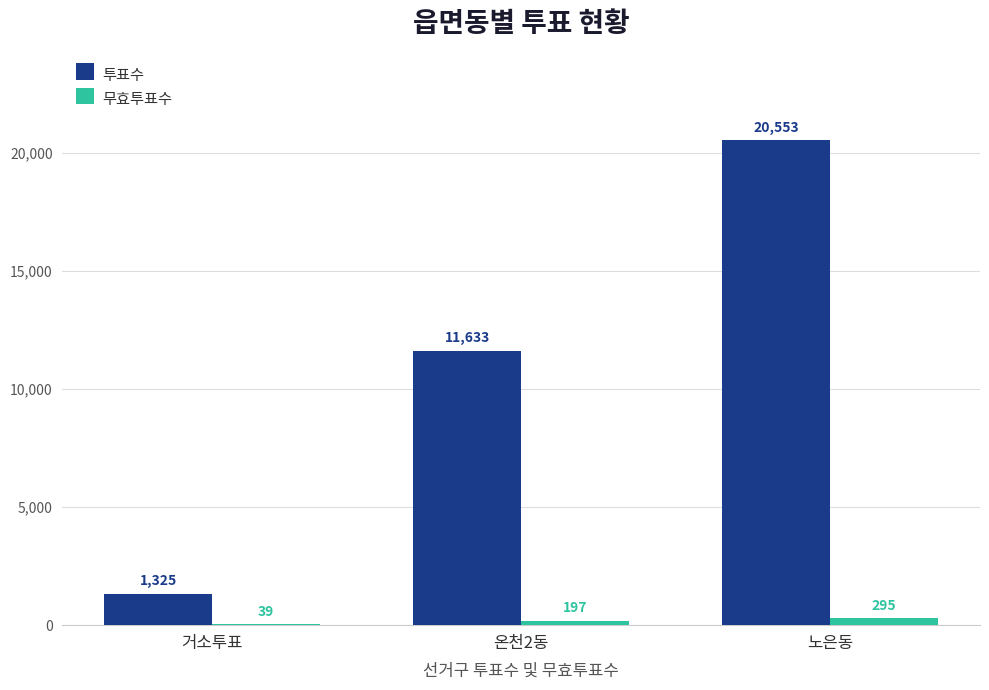

What value does the 투표수 series have at 노은동, to the nearest 10?

20550